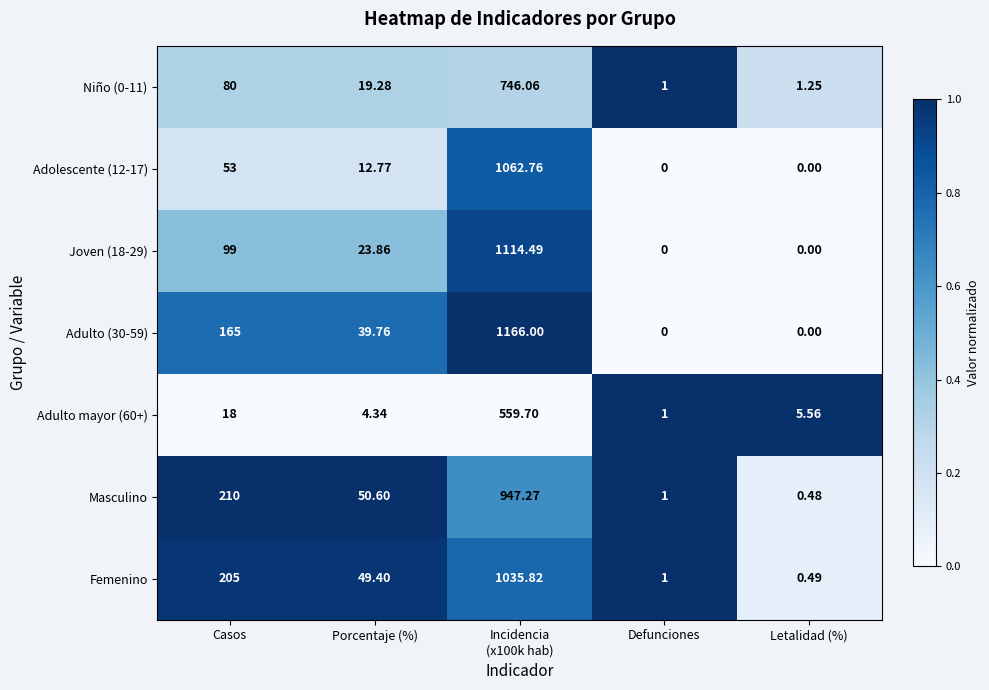

Where is Adulto (30-59) nearest to the value 583?

Casos